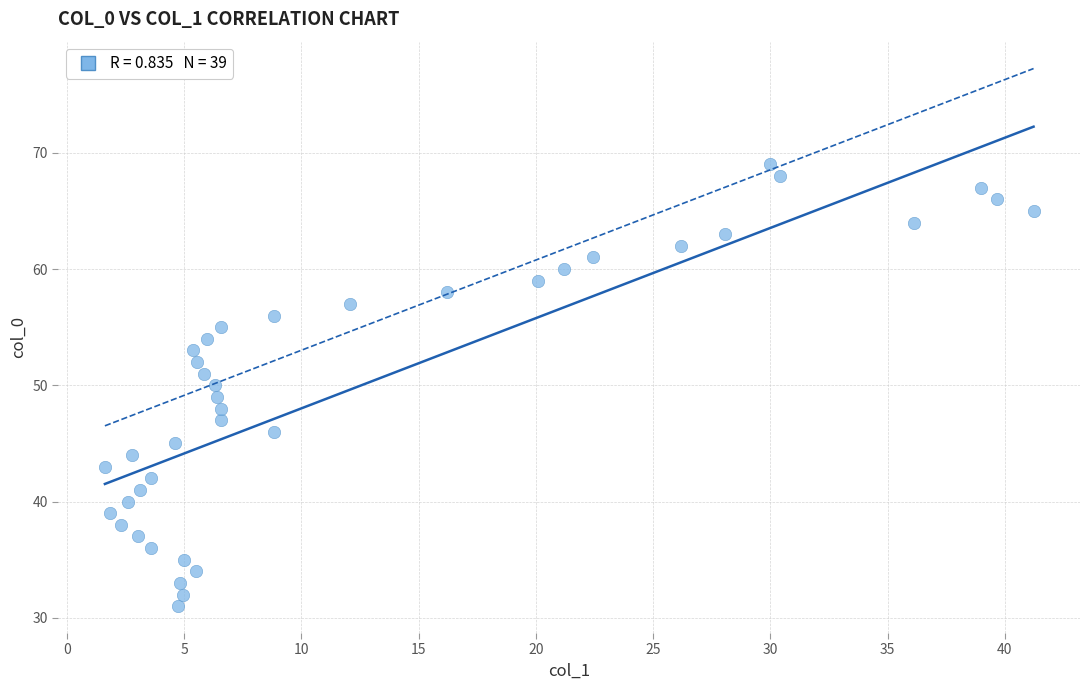

What is the range of Y values (max minus min)?

38